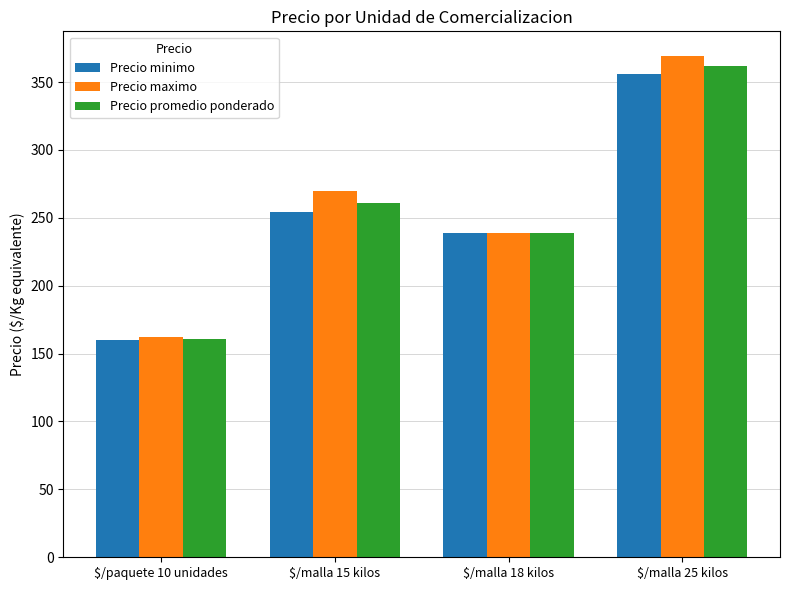

Which series has the widest spread of values?

Precio maximo